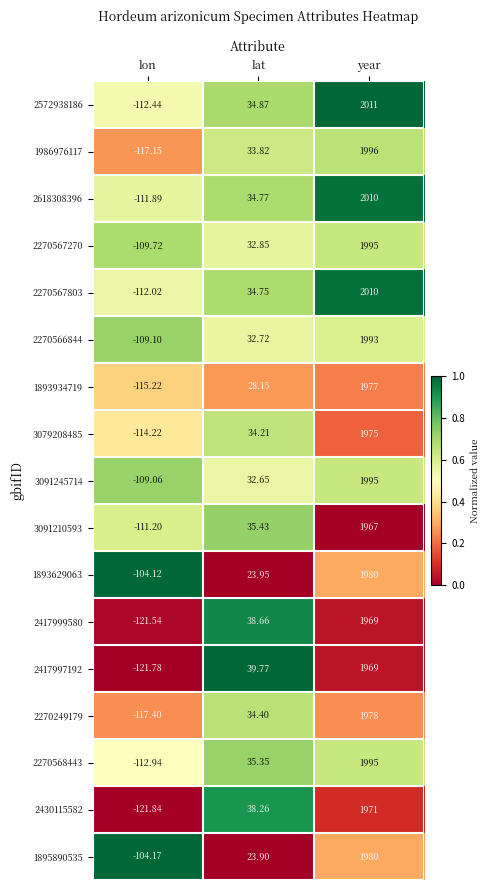

Where is 3091245714 nearest to the value 942?

lat